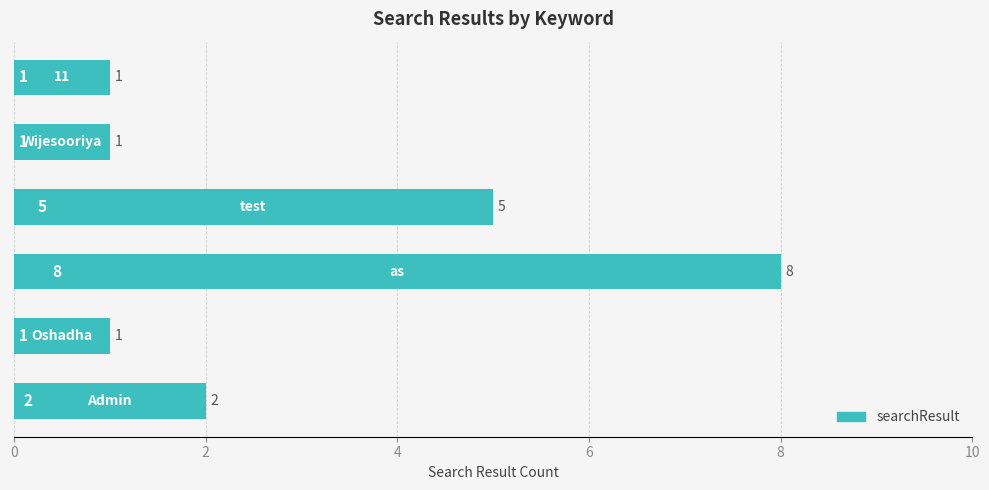

What is the sum of all values?

18